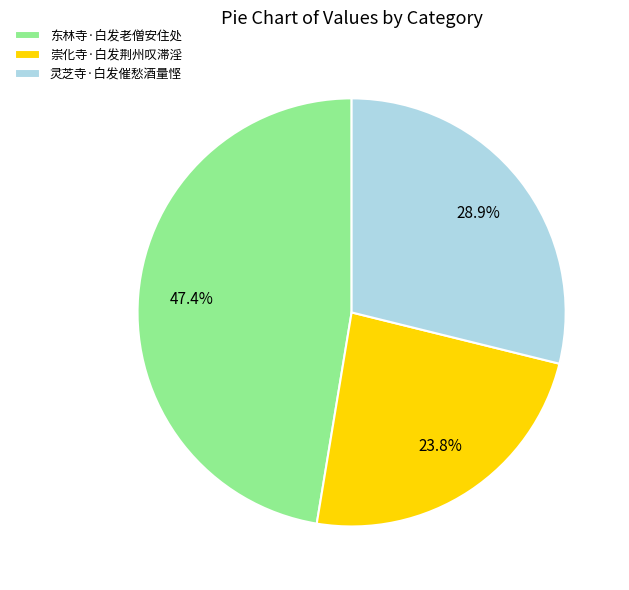

Does any single category account for the majority?

No